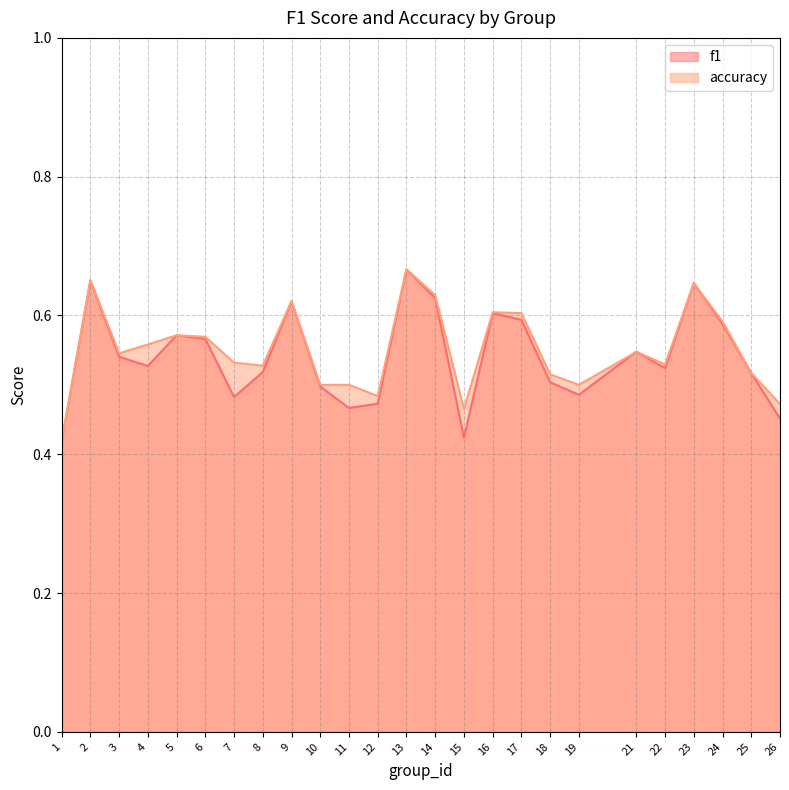

What is the value of the accuracy point at the 3rd from the left?

0.5